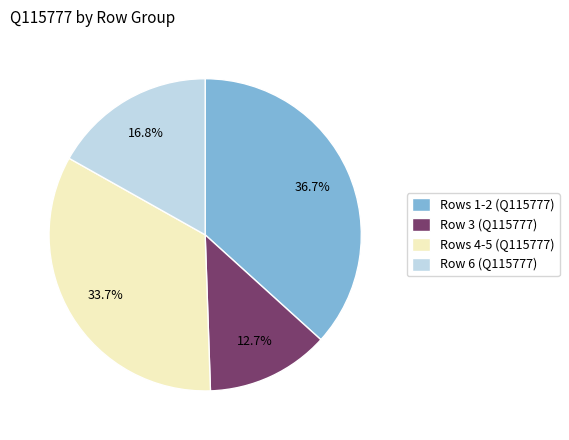

Which category has the smallest portion of the pie?

Row 3 (Q115777)